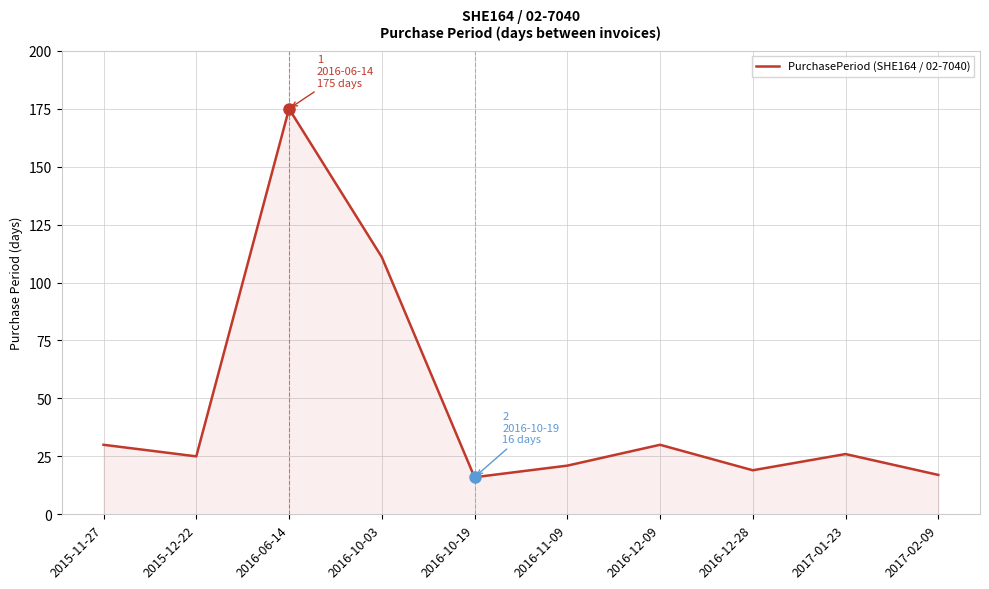

Between 2016-10-19 and 2016-11-09, which is larger?

2016-11-09